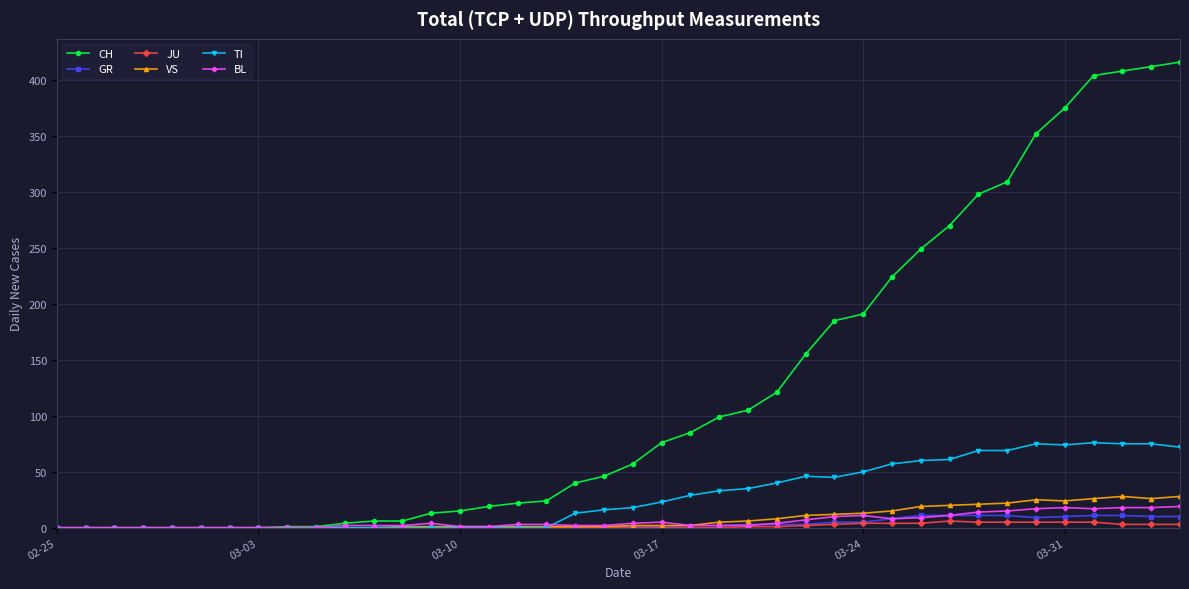

Which series has the largest total across all categories?

CH